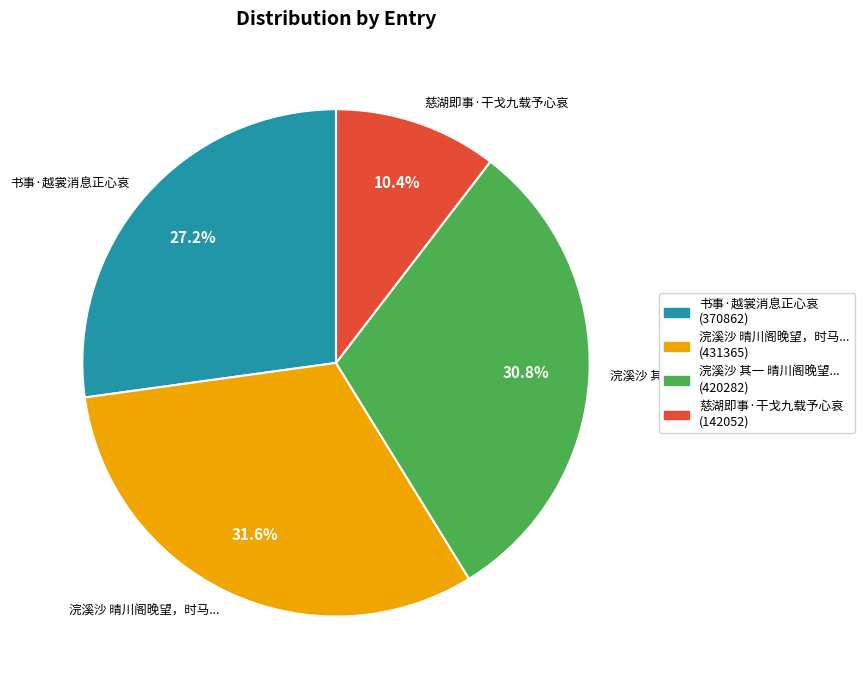

Between 书事·越裳消息正心哀 and 浣溪沙 晴川阁晚望，时马..., which is larger?

浣溪沙 晴川阁晚望，时马...